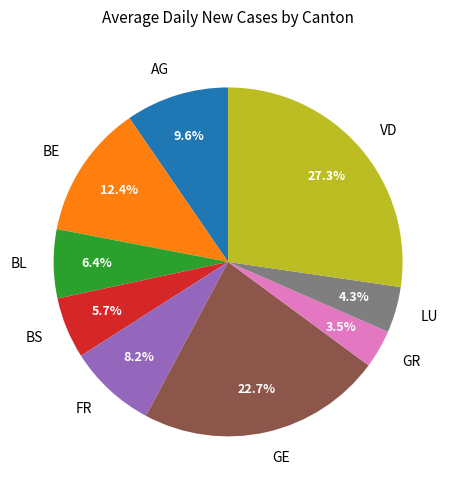

Is GE the majority of the pie?

No